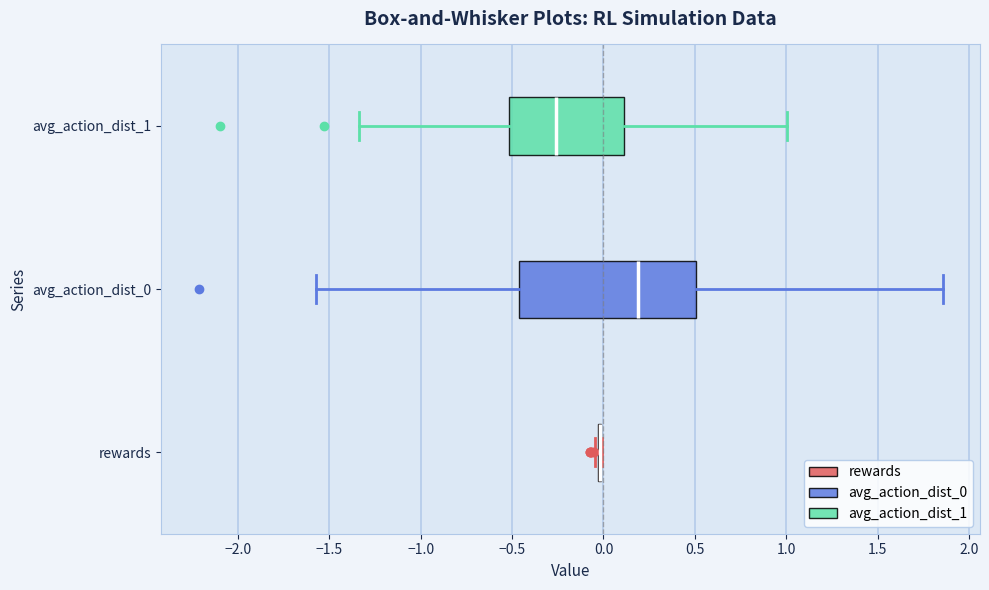

Reading bottom to top, read every box against the x-axis: the position of its median line, the range the box covers, and the ends of its whiskers. The values are not printed on the chart, so give them approximately, as read against the axis.

rewards: box collapsed to a line at 0.00, whiskers -0.05 to 0.00
avg_action_dist_0: median 0.20, box -0.45 to 0.50, whiskers -1.55 to 1.85
avg_action_dist_1: median -0.25, box -0.50 to 0.10, whiskers -1.35 to 1.00